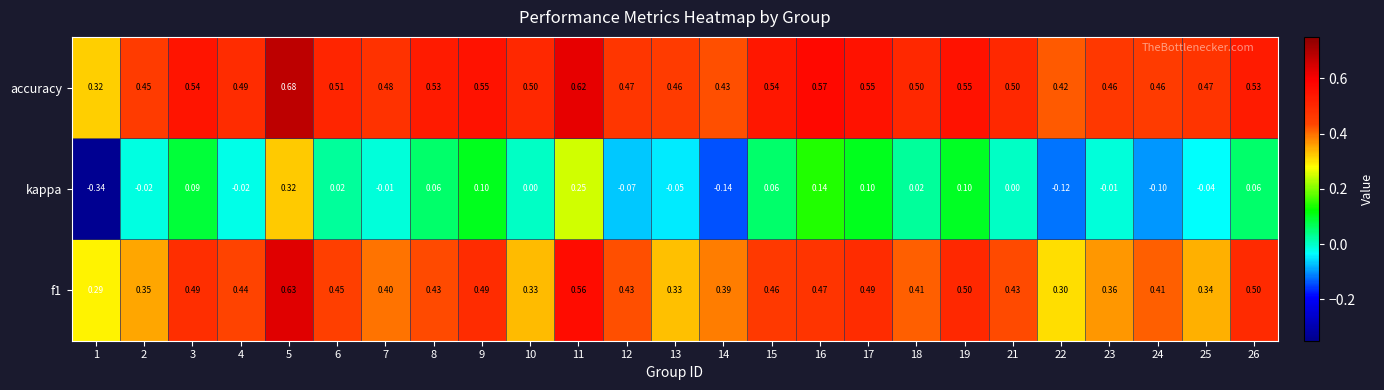

At which category is the sum across all series the highest?

5